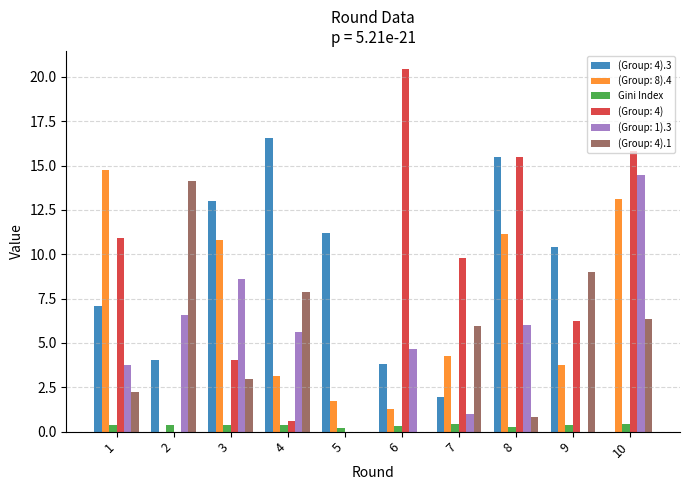

At which category does the chart reach its peak across all series?

6